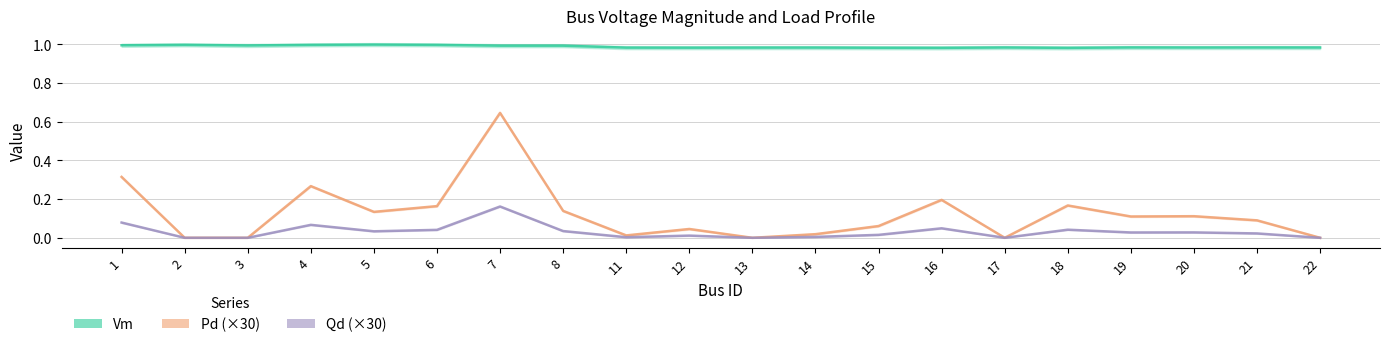

True or false: Pd (×30) and Qd (×30) intersect in this chart.

False